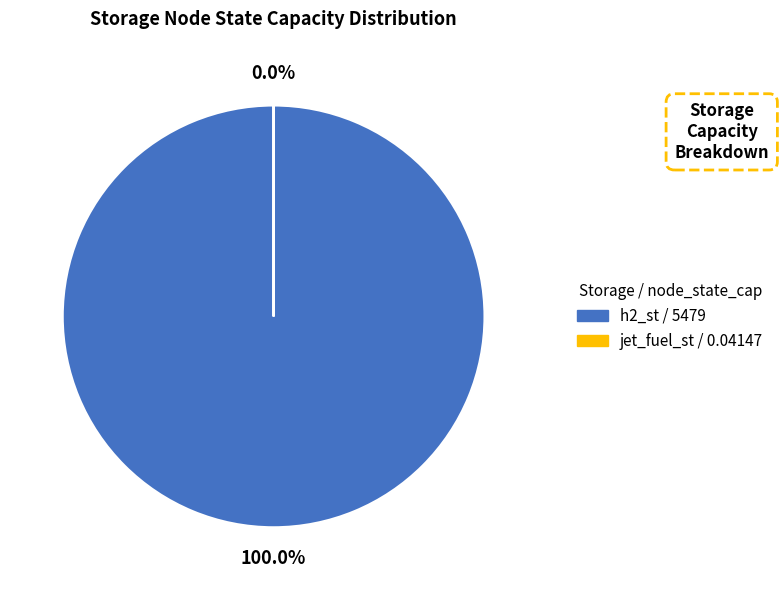

How many slices are in this pie chart?

2